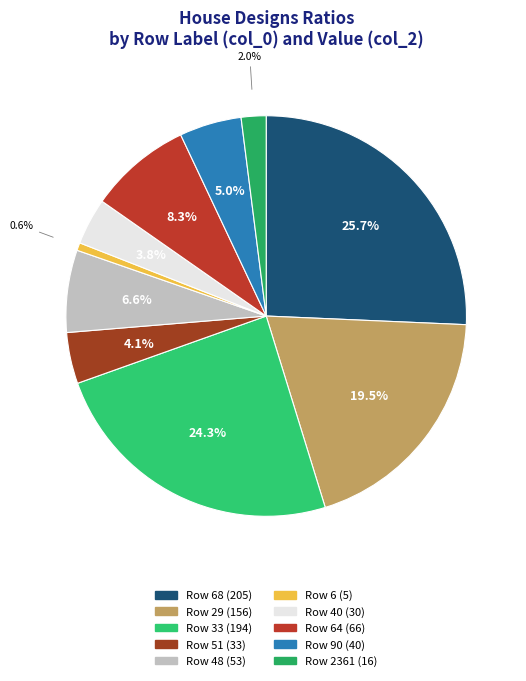

Does any single category account for the majority?

No